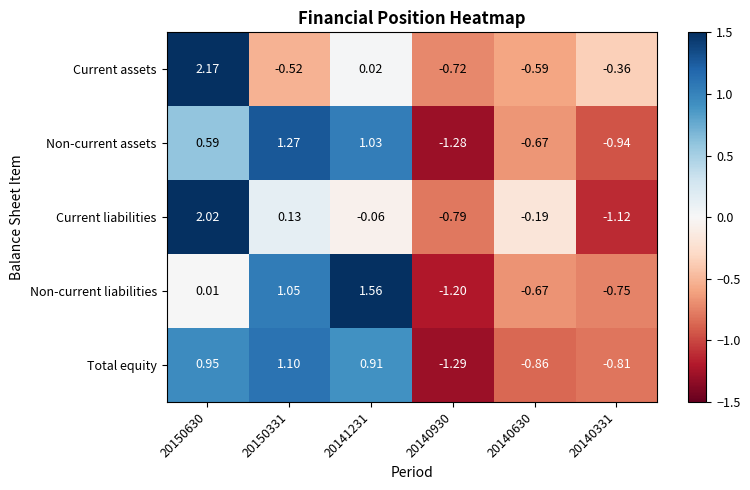

List the series in order of their peak value, lowest first.

Total equity, Non-current assets, Non-current liabilities, Current liabilities, Current assets